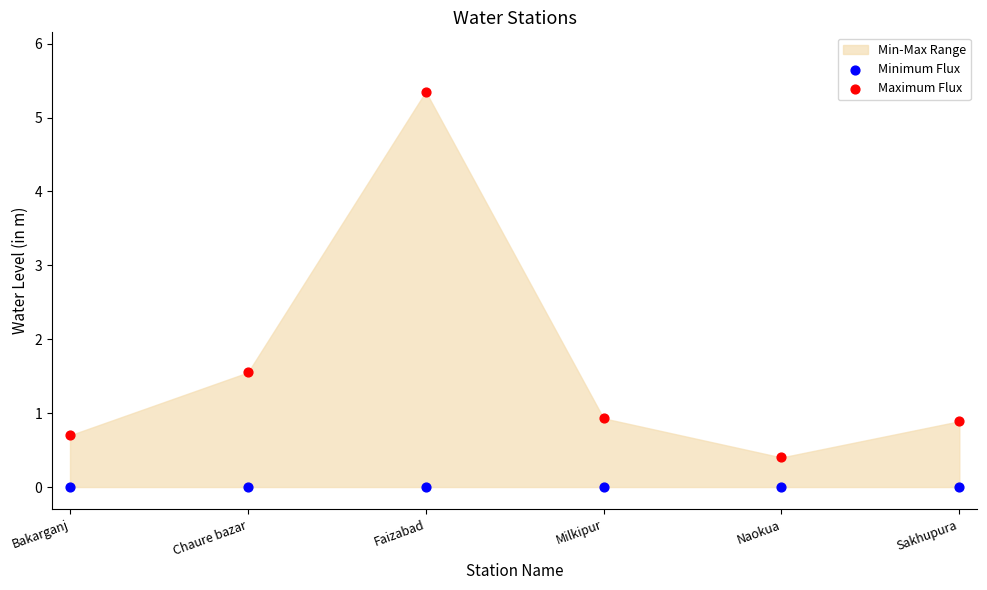

Across all series, what Y value is closest to 2?

1.6